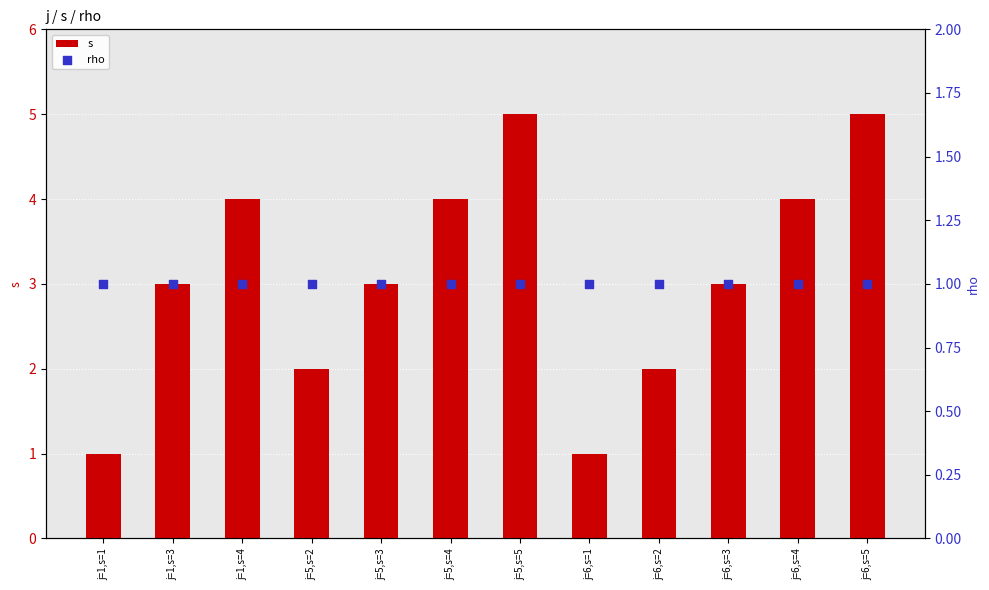

What are all the series names shown in the legend?

s, rho